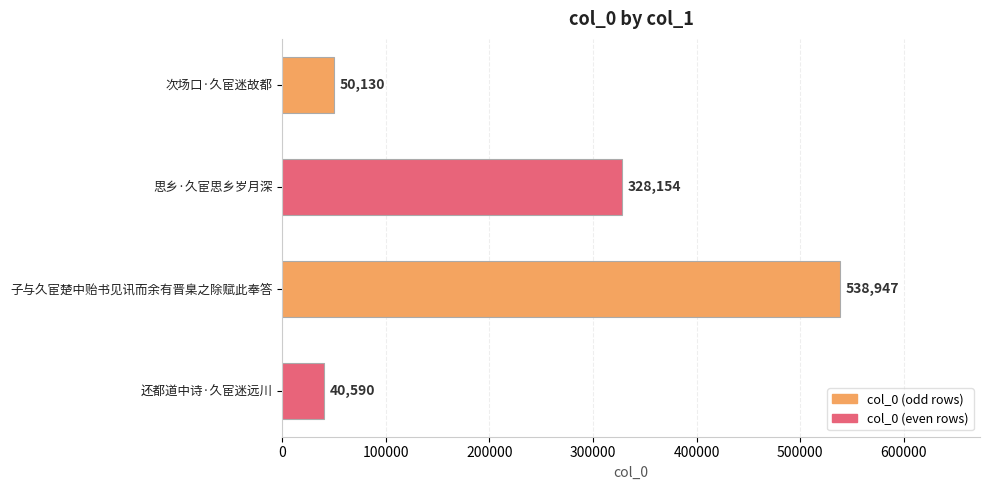

Rank the categories by value from highest to lowest.

子与久宦楚中贻书见讯而余有晋臬之除赋此奉答, 思乡·久宦思乡岁月深, 次场口·久宦迷故都, 还都道中诗·久宦迷远川